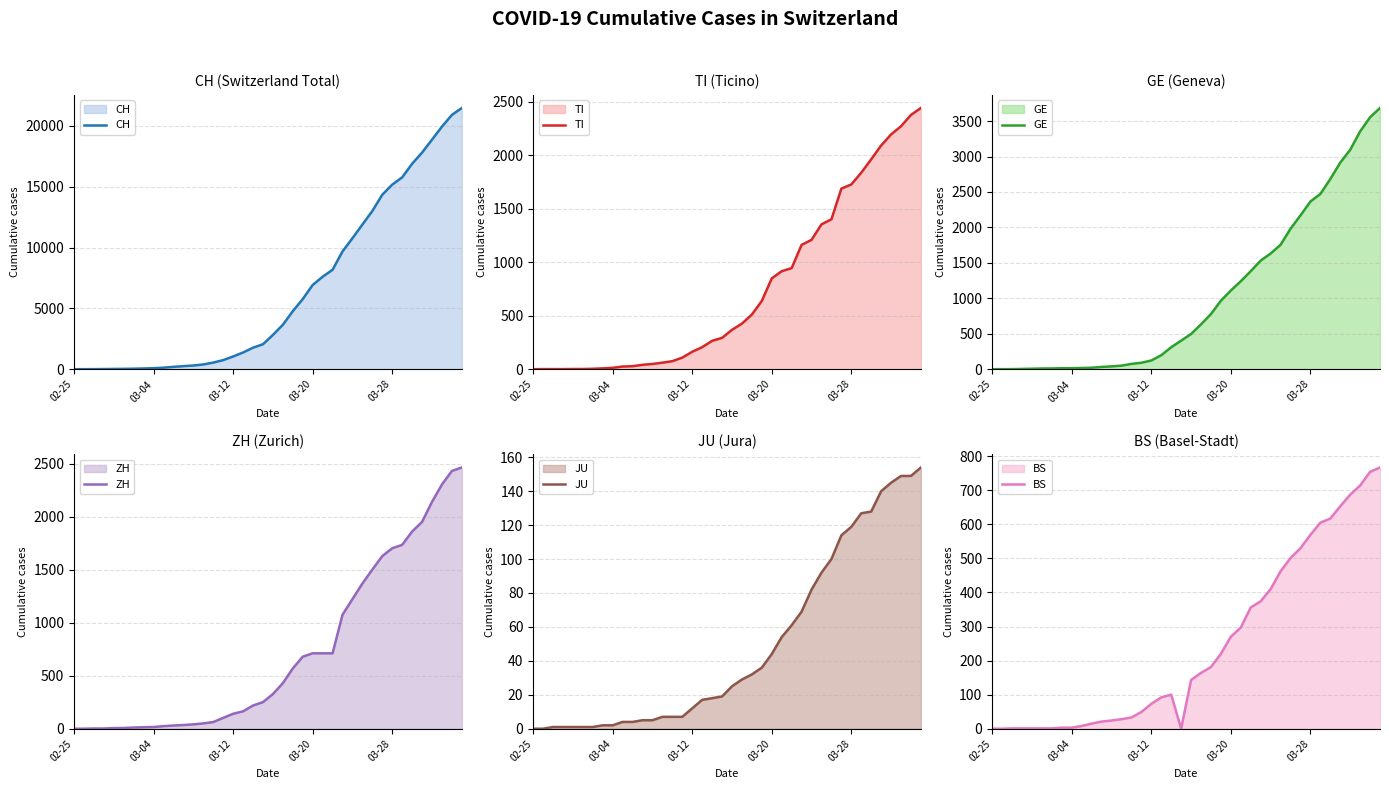

Reading left to right, what are all the values shown in this chart?

CH: 0	2	6	13	22	30	42	61	84	126	194	252	304	391	542	749	1046	1373	1768	2052	2817	3651	4767	5764	6923	7598	8172	9679	10766	11890	13004	14337	15169	15767	16883	17800	18867	19933	20899	21469
TI: 0	1	1	1	2	2	4	8	13	25	28	41	49	61	75	108	163	206	265	293	368	426	511	638	849	916	945	1162	1209	1354	1401	1688	1727	1837	1962	2091	2195	2271	2377	2442
GE: 0	1	1	4	7	10	11	14	14	17	21	32	40	50	75	91	123	197	310	403	497	633	778	967	1110	1241	1383	1532	1632	1755	1981	2169	2365	2472	2682	2914	3094	3354	3553	3685
ZH: 0	0	2	2	6	7	11	14	16	24	30	35	41	50	63	102	141	164	219	251	327	430	569	680	712	712	712	1076	1224	1371	1503	1630	1704	1736	1862	1953	2142	2306	2434	2467
JU: 0	0	1	1	1	1	1	2	2	4	4	5	5	7	7	7	12	17	18	19	25	29	32	36	44	54	61	69	82	92	100	114	119	127	128	140	145	149	149	154
BS: 0	0	1	1	1	1	1	3	3	8	15	21	24	28	33	49	73	92	100	0	143	164	181	220	270	297	356	374	410	462	501	530	569	605	617	653	687	714	754	767